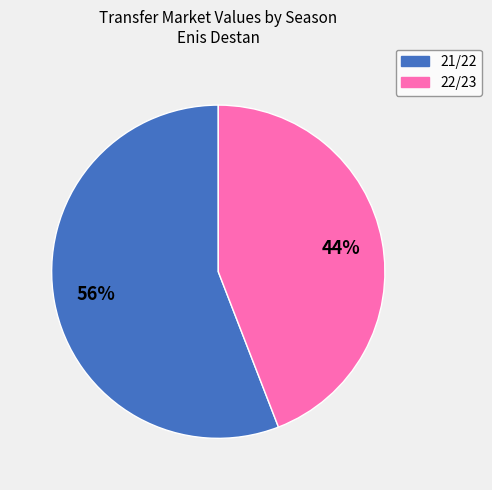

Rank the categories by value from highest to lowest.

21/22, 22/23